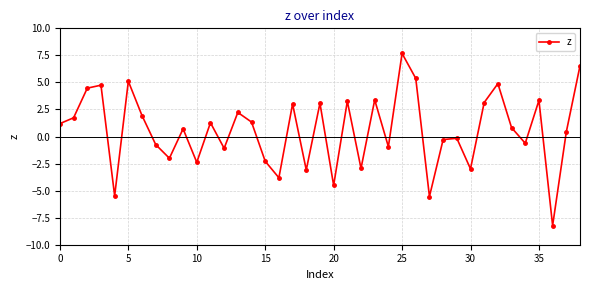

True or false: the data has more than 2 interior local peaks.

True